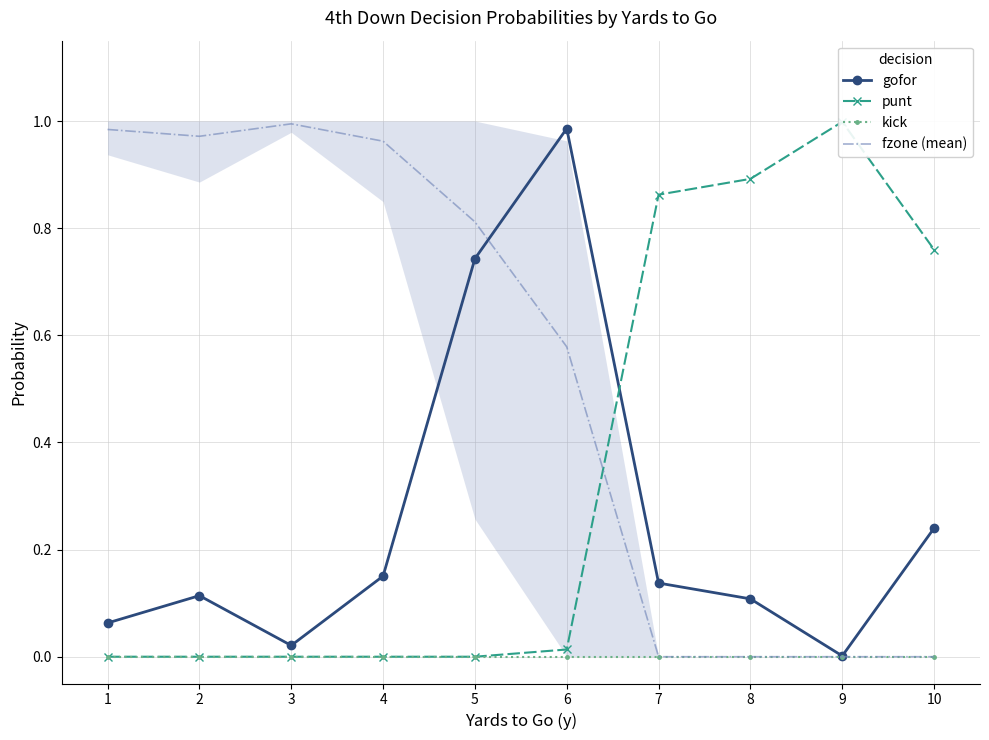

How many values in punt are above zero?

5